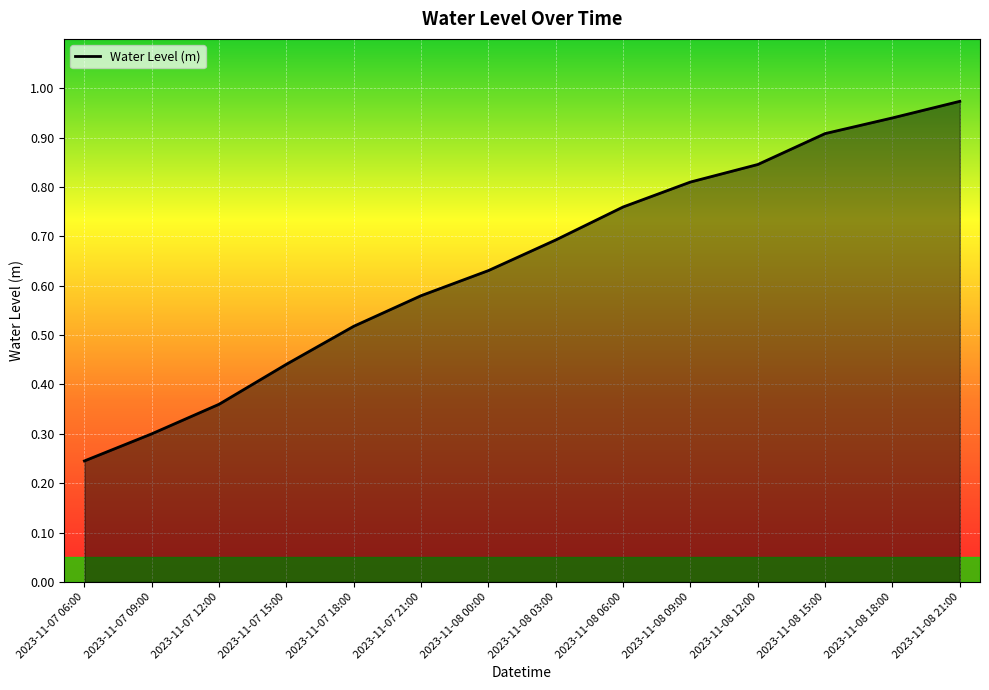

How many lines are shown in the chart?

1